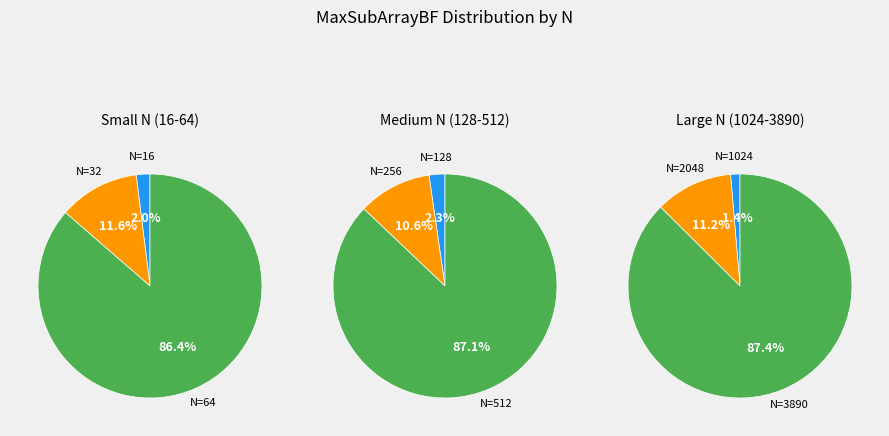

Which category has the smallest portion of the pie?

16